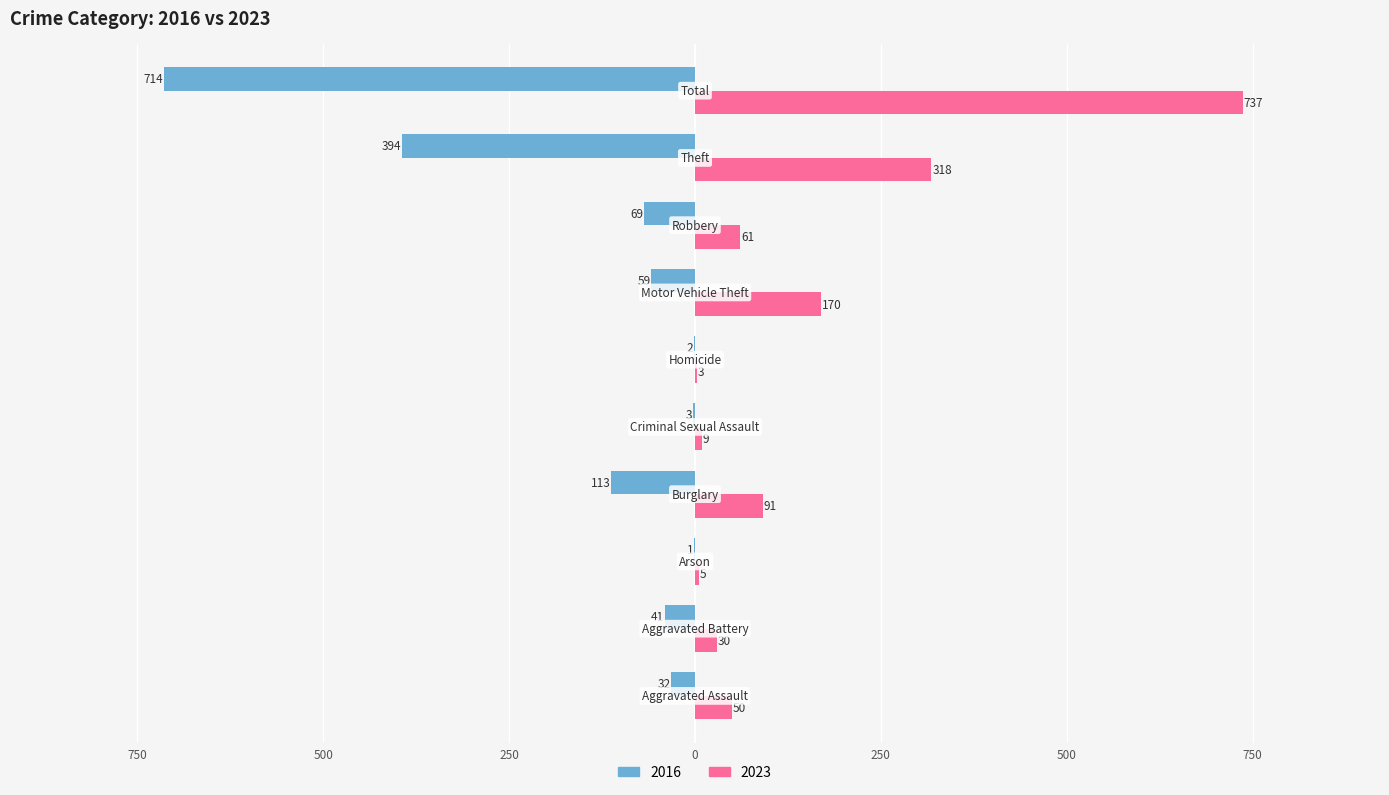

At which label does 2023 reach its peak?

Total